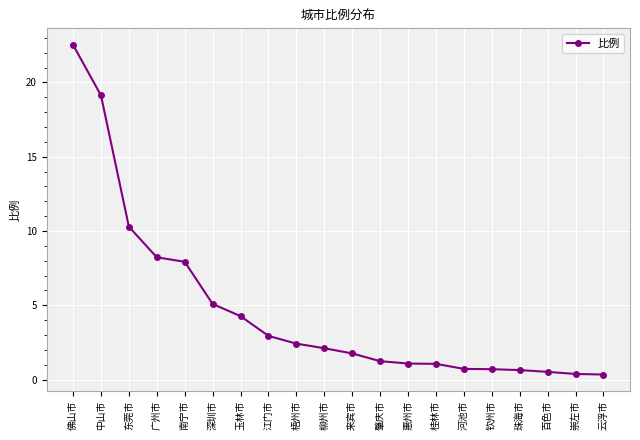

Count the number of values greater than 2.

10